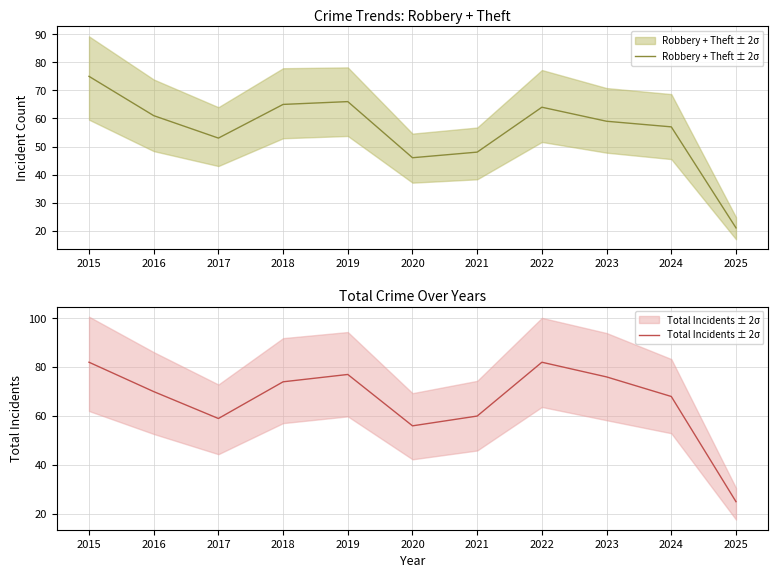

Is the value of Total Incidents ± 2σ at 2015 greater than the value of Robbery + Theft ± 2σ at 2025?

Yes